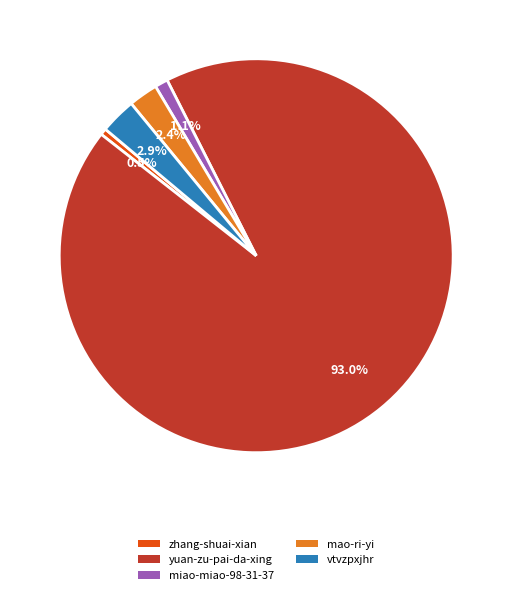

Is it true that mao-ri-yi is 12% of the pie?

False